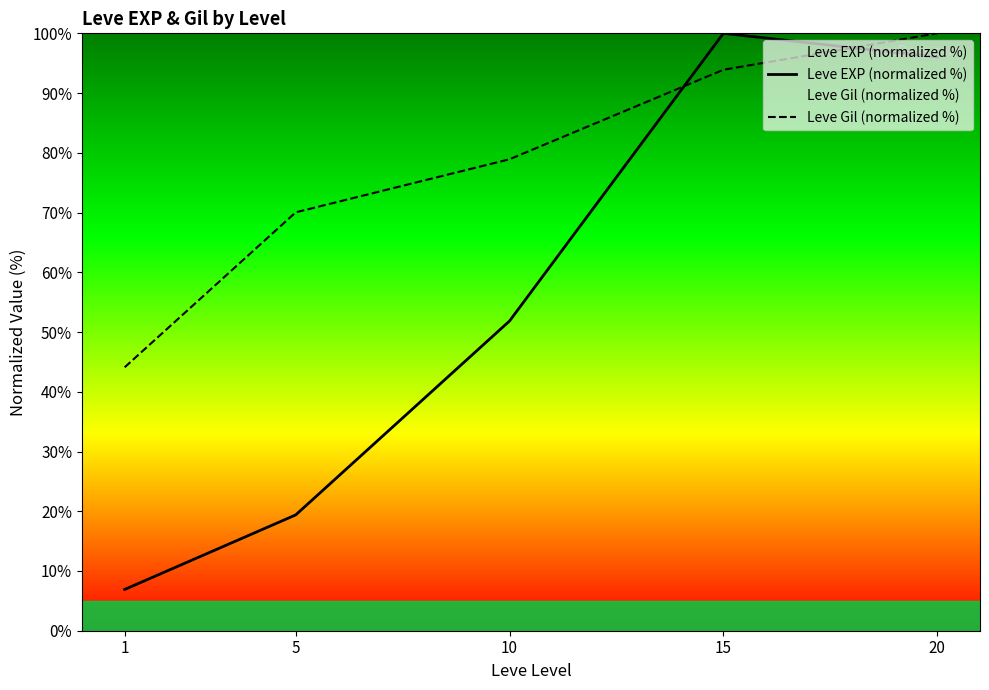

List the labels in order of Leve Gil (normalized %) value, largest first.

20, 15, 10, 5, 1